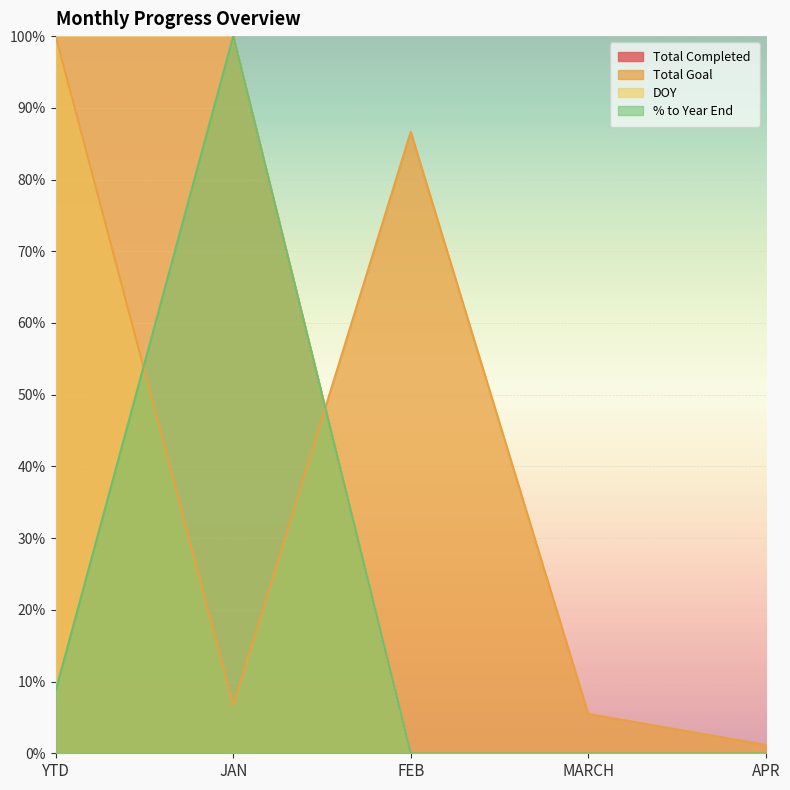

What is the difference between the maximum and minimum values in the Total Goal series?

1.0